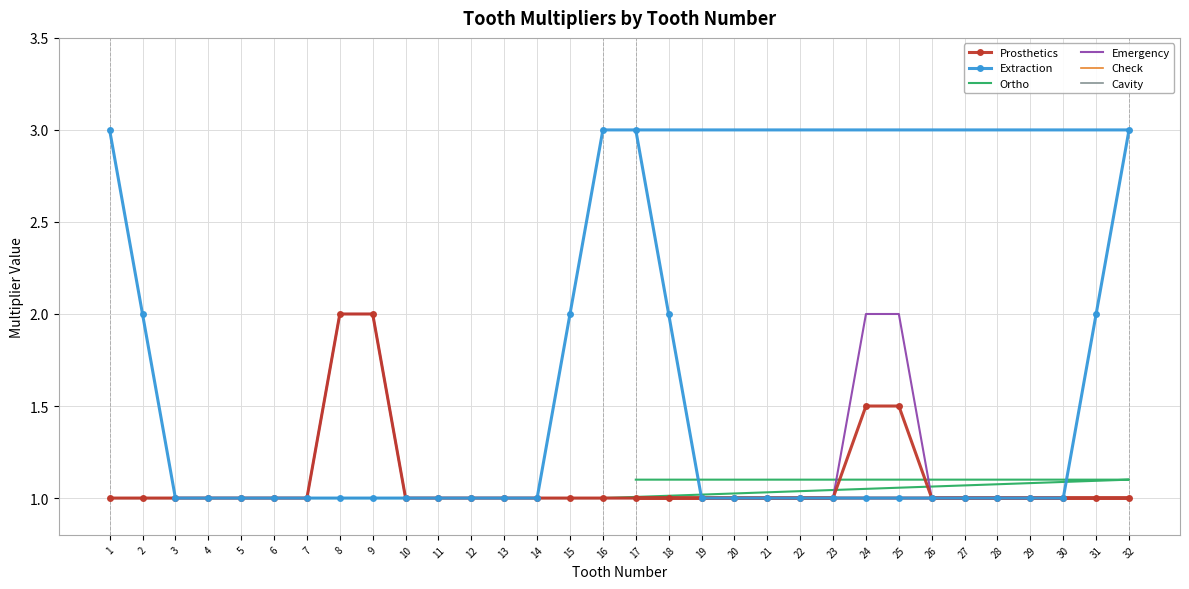

Which series has the largest total across all categories?

Extraction